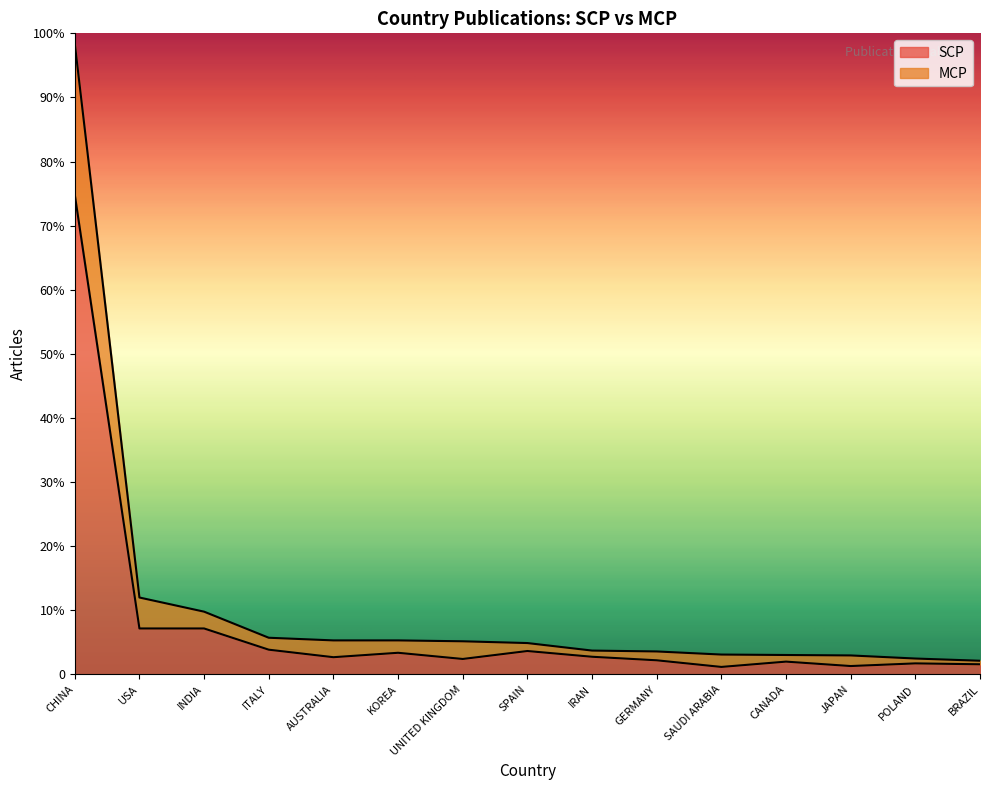

What are all the series names shown in the legend?

SCP, MCP